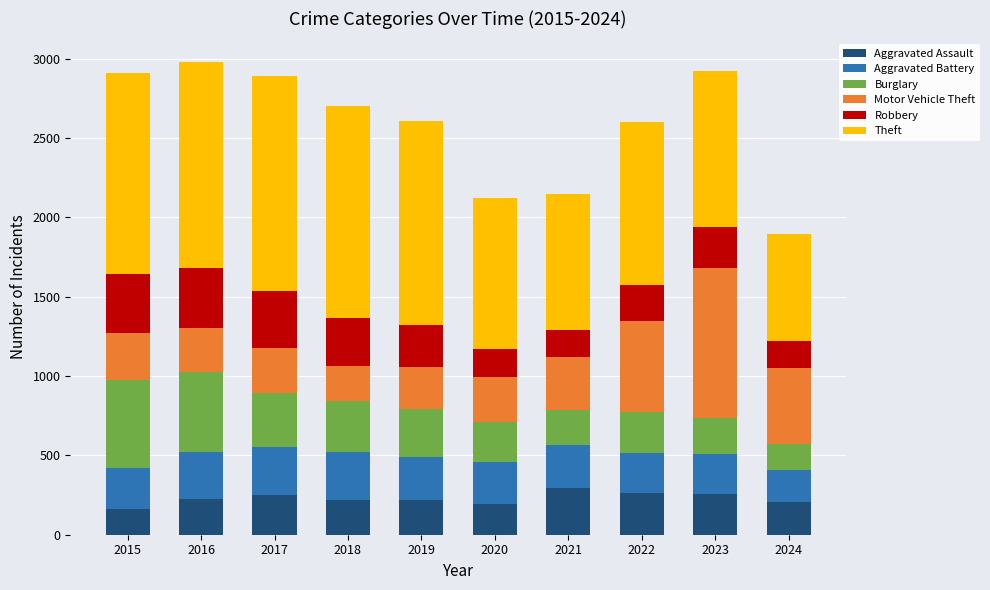

What is the minimum value for Aggravated Assault?

164